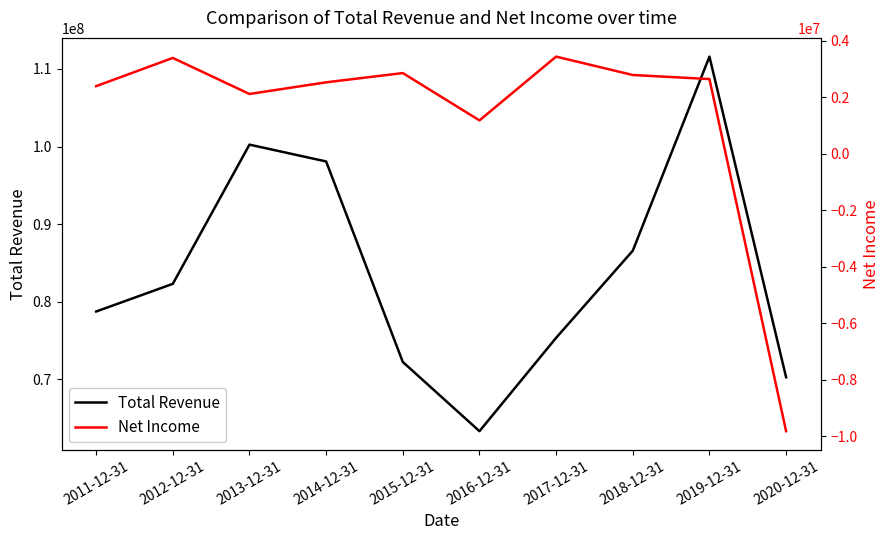

True or false: Net Income and Total Revenue cross at least once.

False